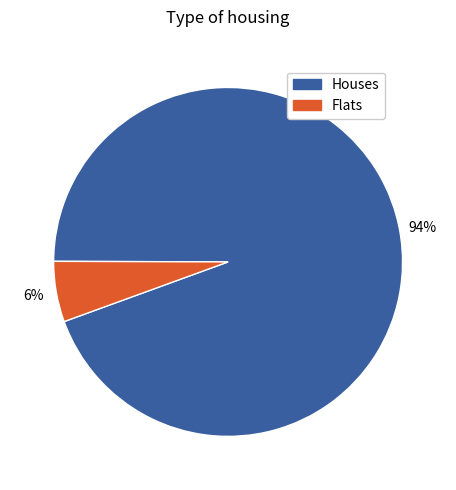

Which has a higher value, Houses or Flats?

Houses